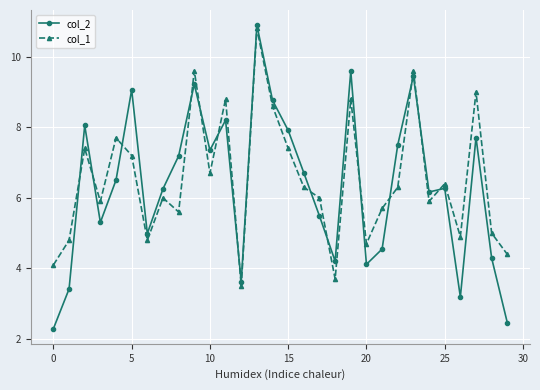

What is the value of the col_2 point at the 3rd from the left?

8.1